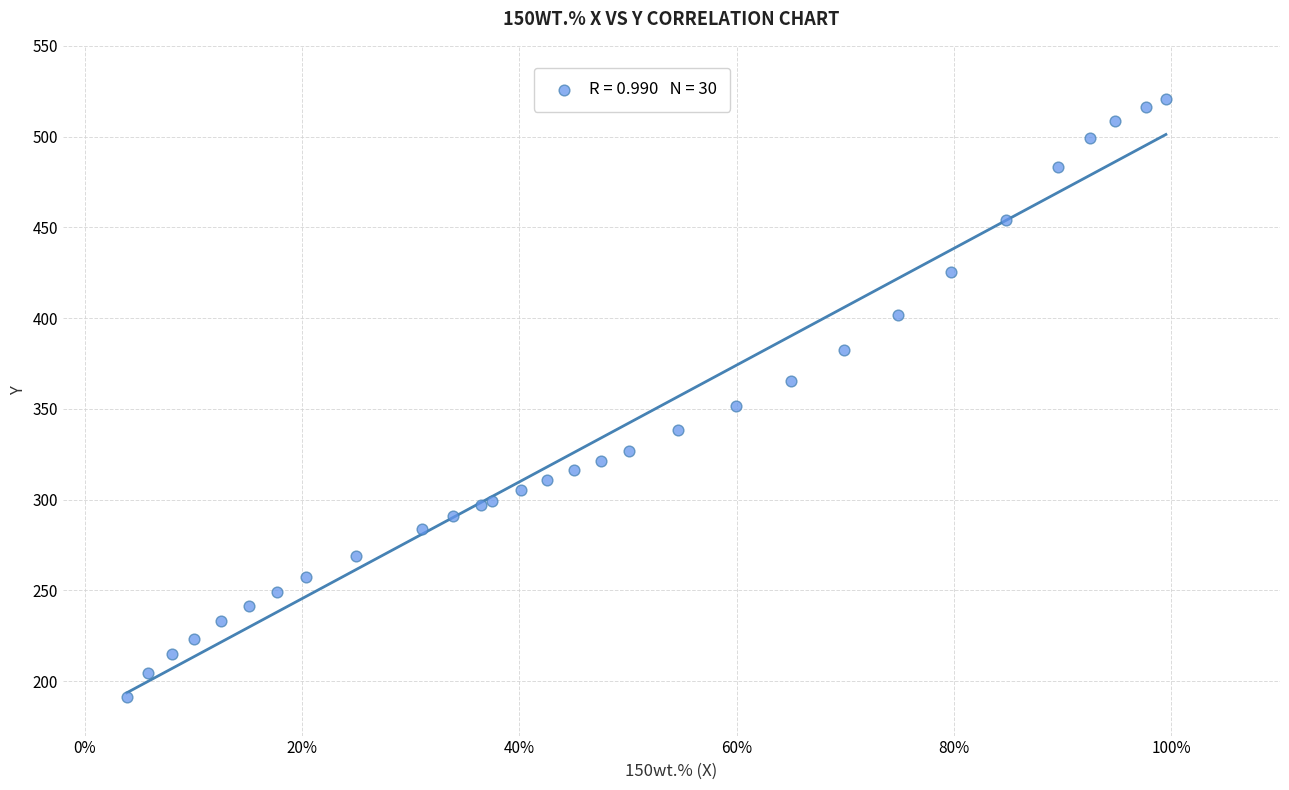

What Y value in the scatter plot is closest to 356?

351.8